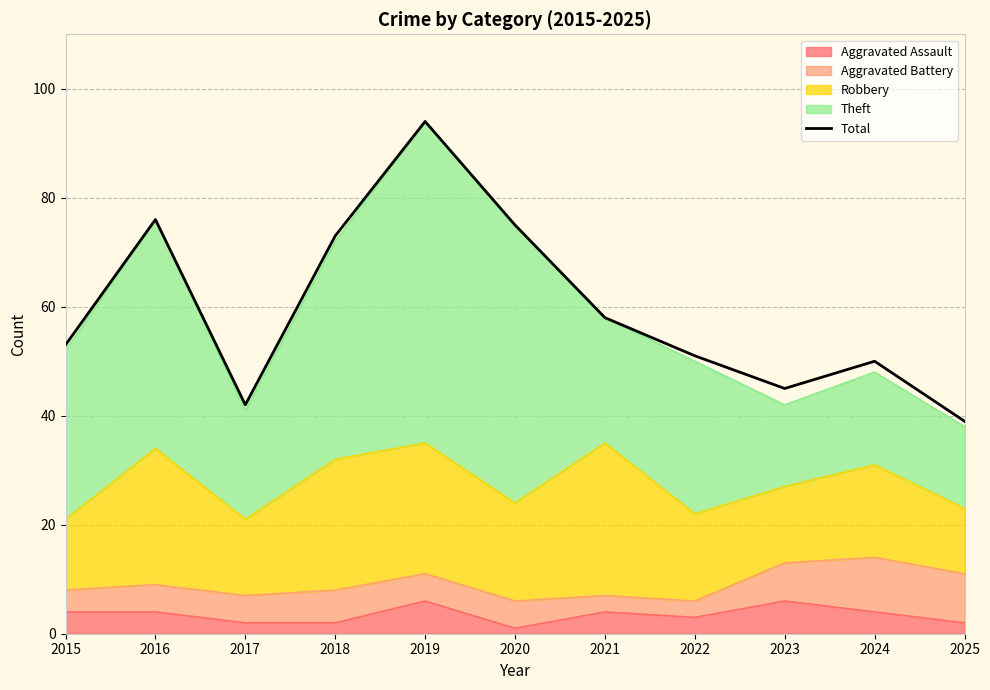

Which has a higher value, 2019 or 2023?

2019